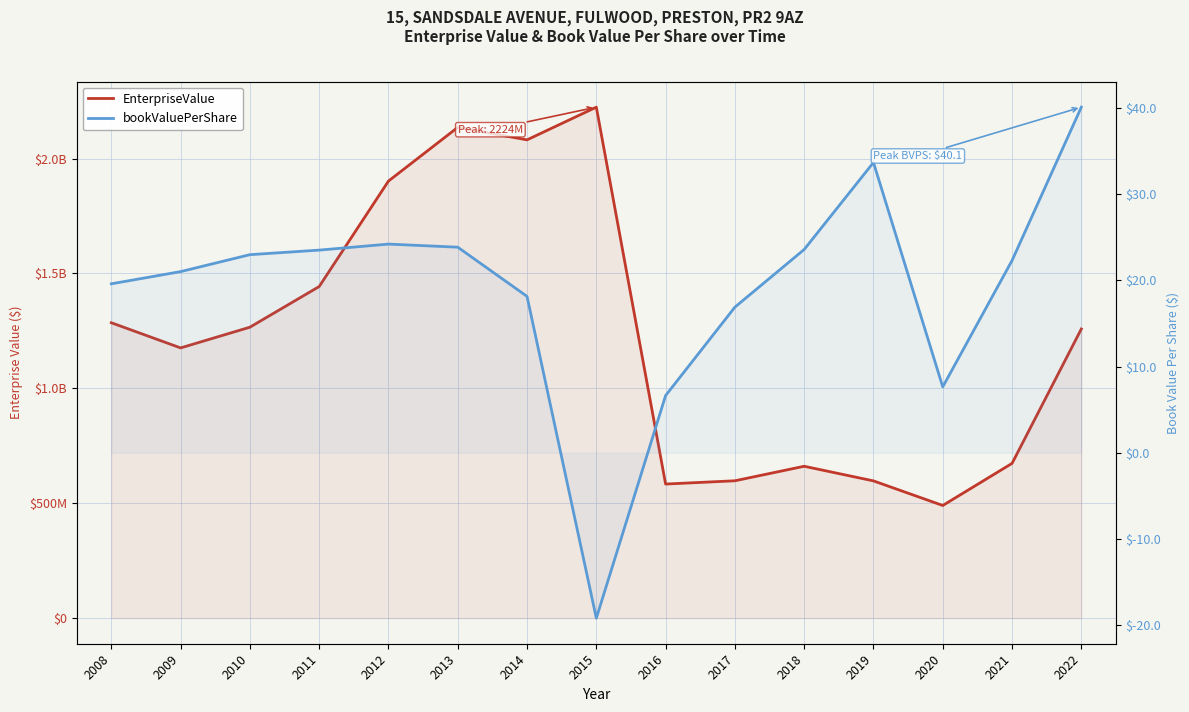

At how many categories does at least one series exceed 130909741?

15